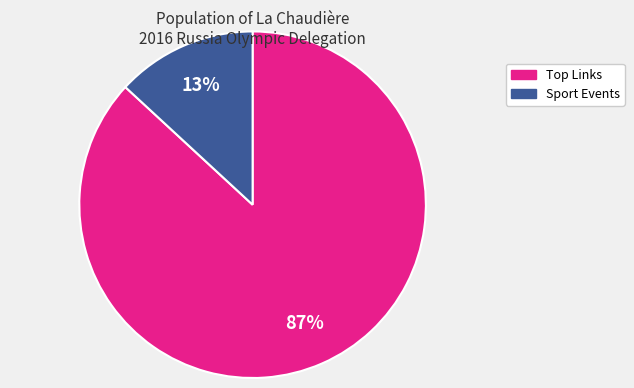

To the nearest percent, what is the average slice percentage?

50%